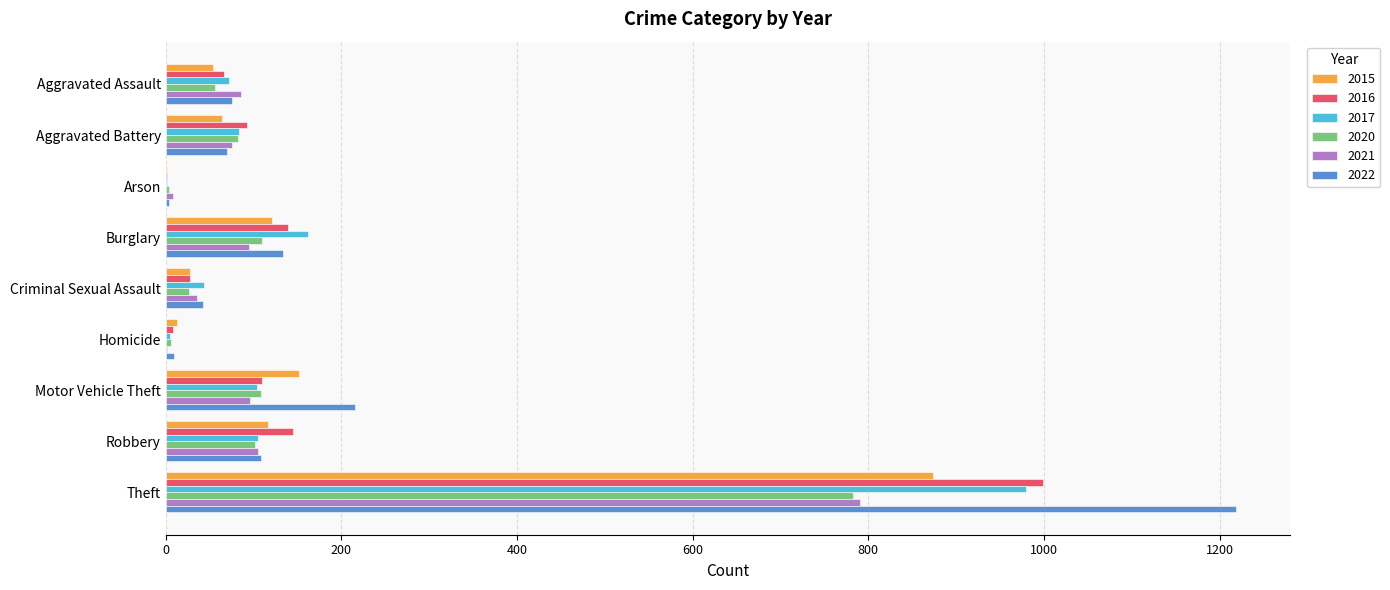

What is the sum of all 2017 values?

1555